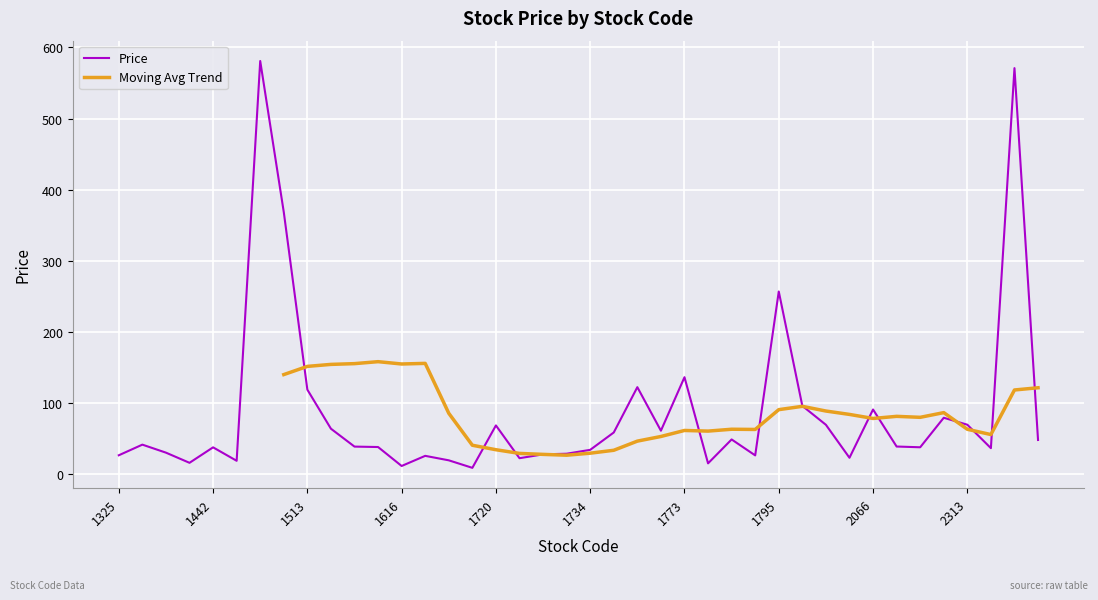

What is the value of the 7th point from the left?

581.0